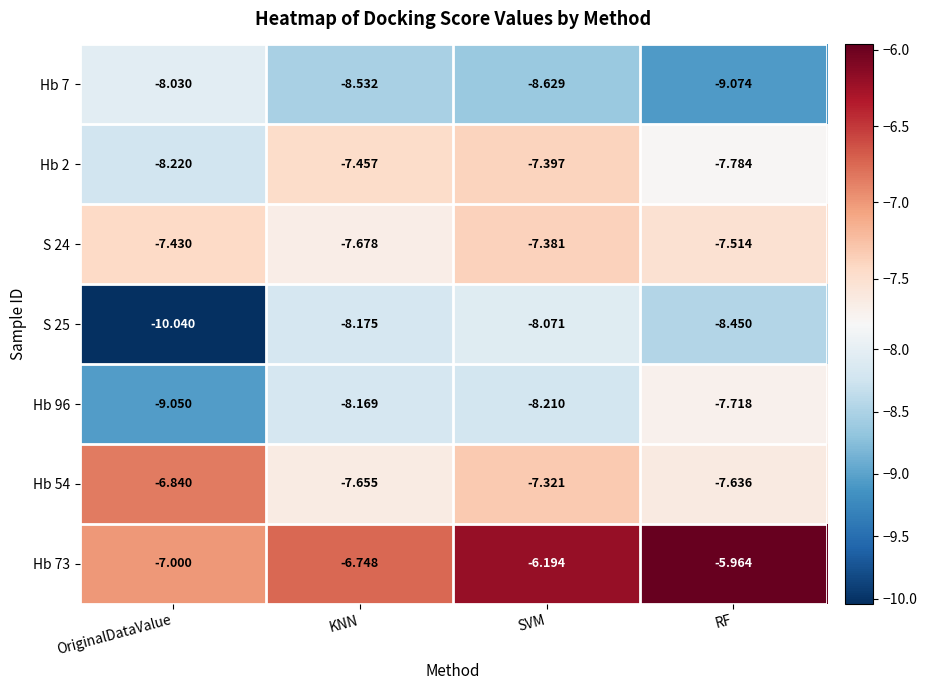

At which category is the sum across all series the highest?

SVM